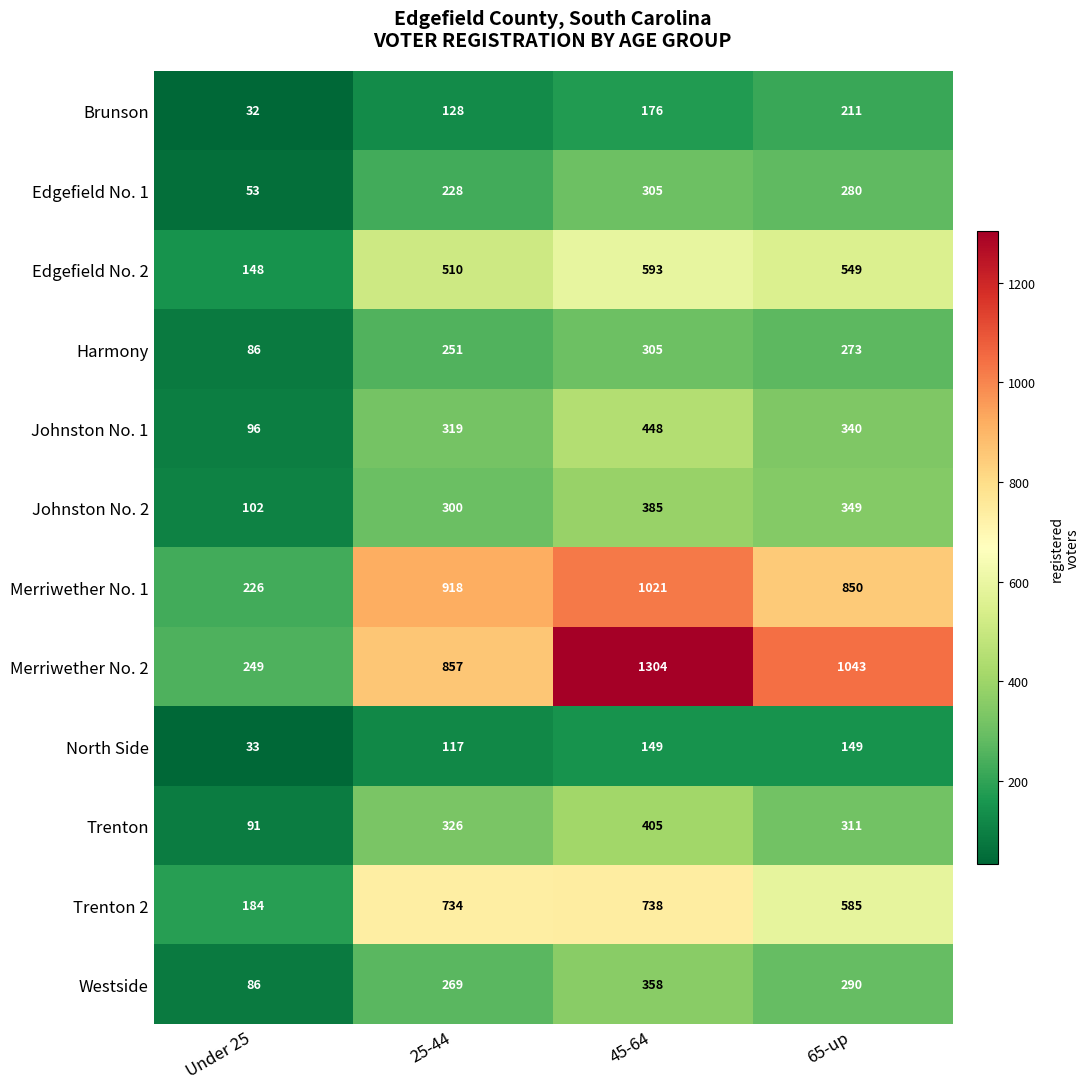

Where is Johnston No. 2 nearest to the value 243?

25-44